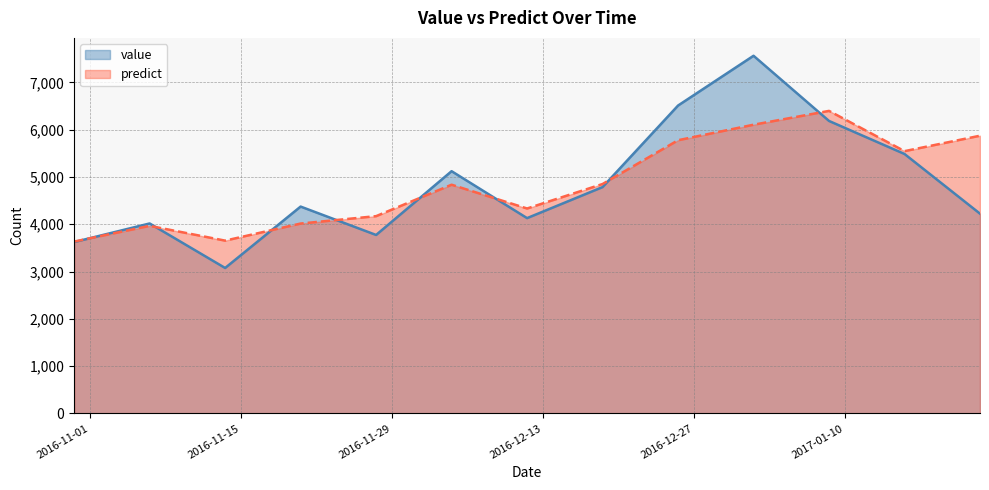

What are all the series names shown in the legend?

value, predict